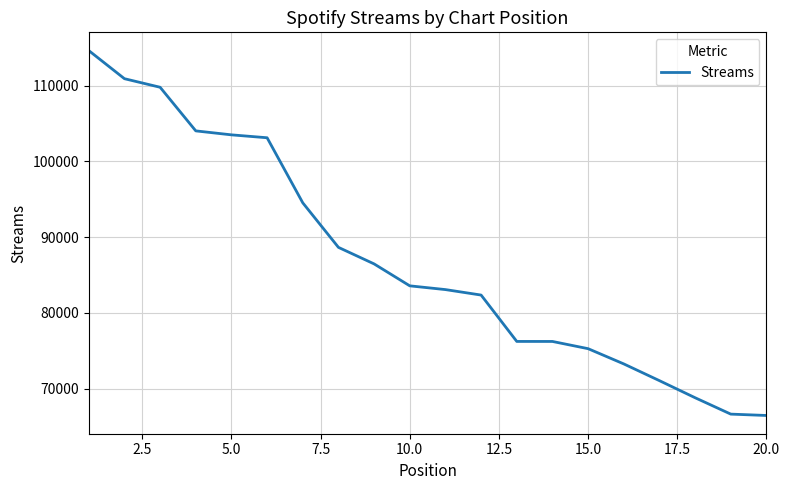

What is the maximum value shown in the chart?

114608